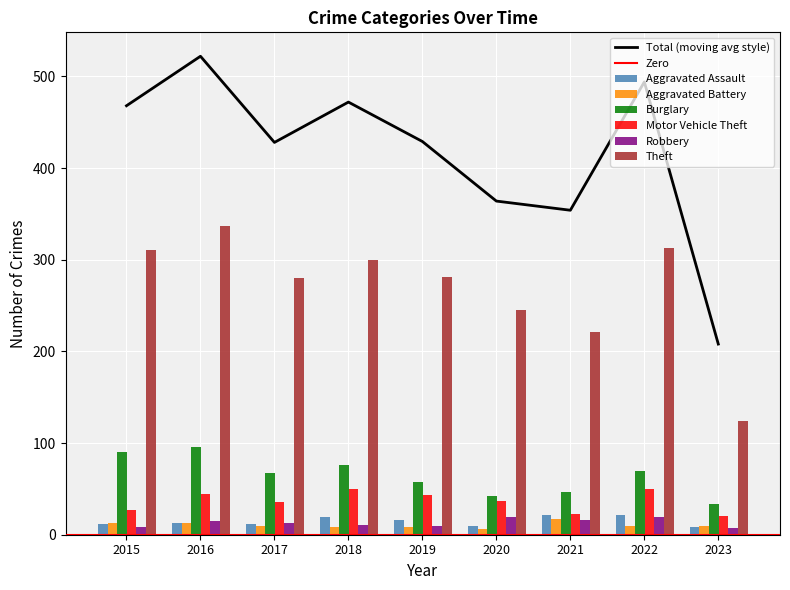

What is the smallest value displayed?

6